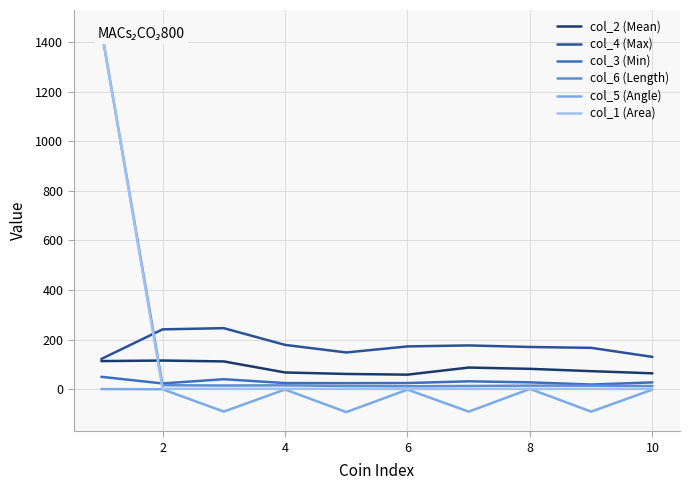

How many values in the col_3 (Min) series are below 27?

5